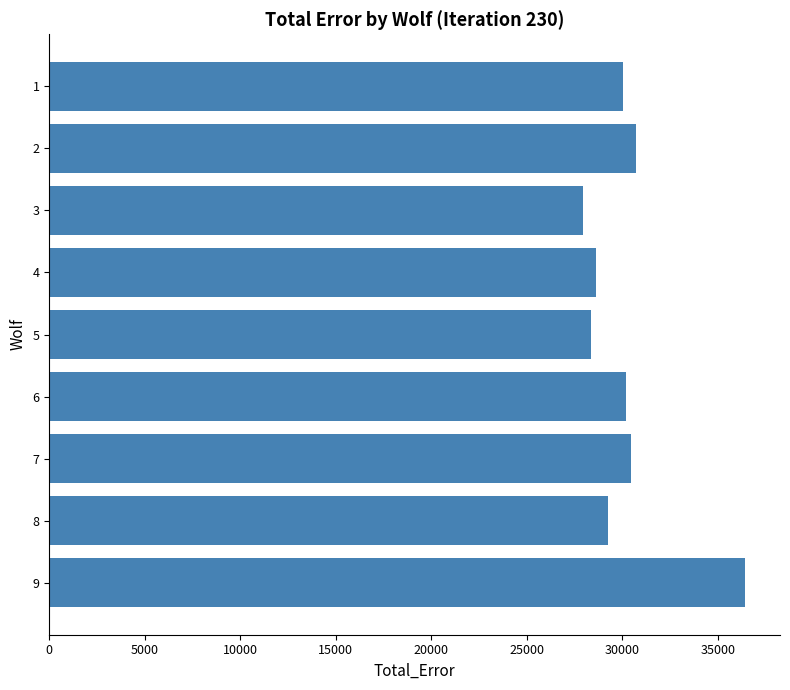

Is it true that the value at 9 is 36422.7?

True